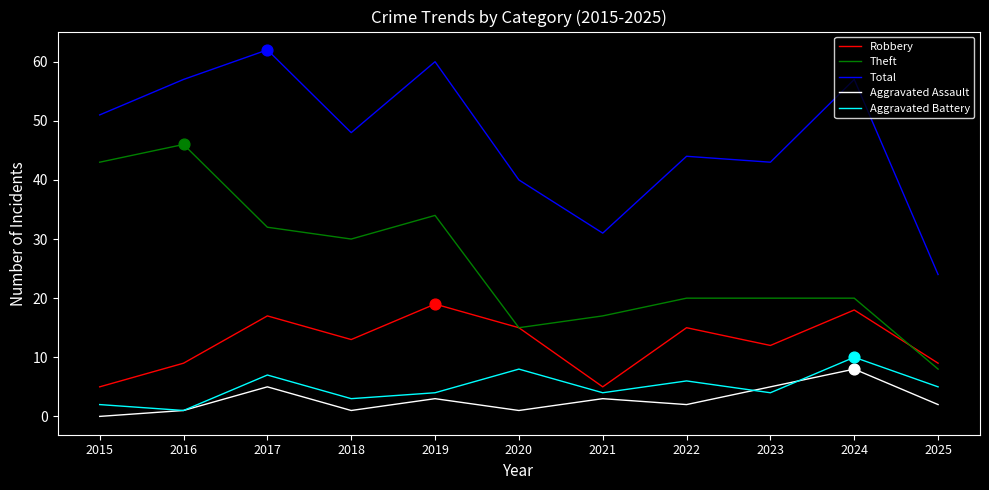

Which series has the largest total across all categories?

Total